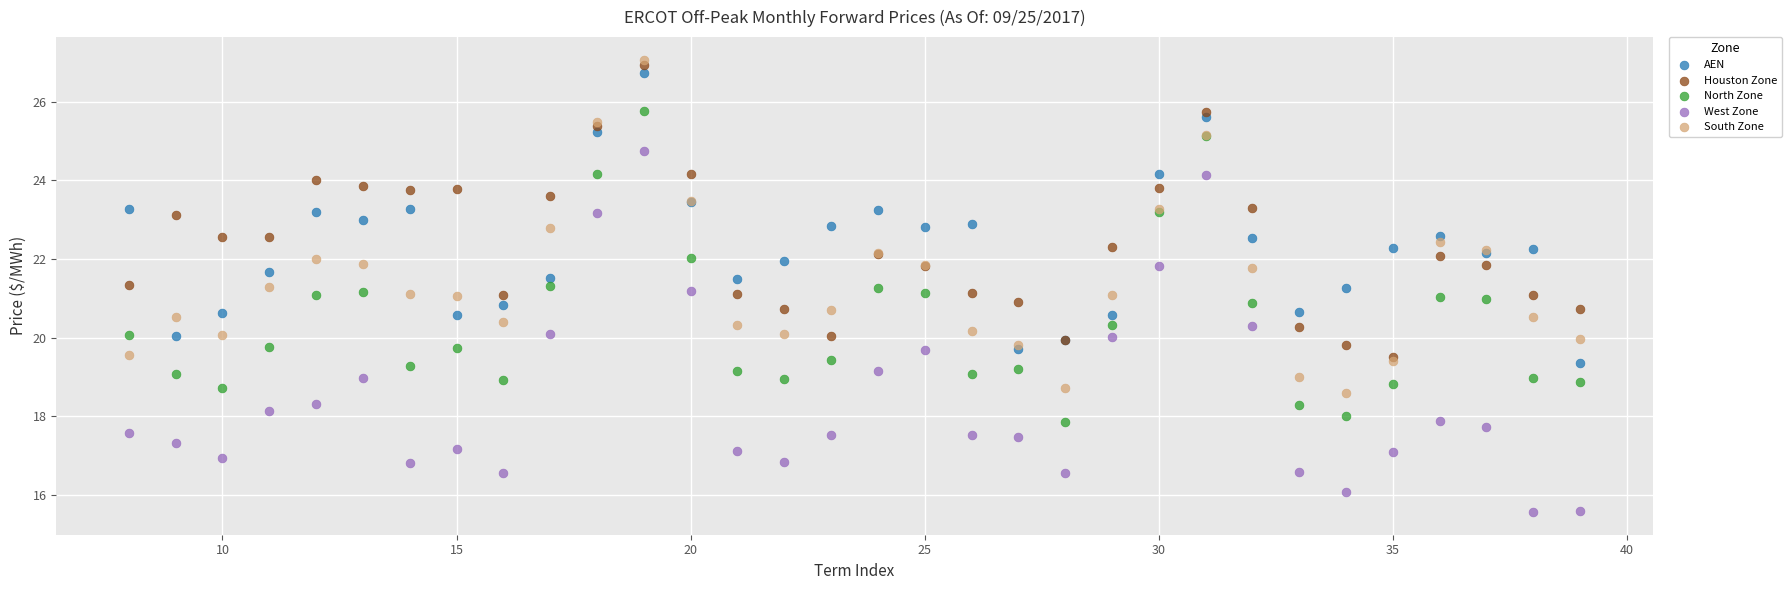

What are all the series names shown in the legend?

AEN, Houston Zone, North Zone, West Zone, South Zone